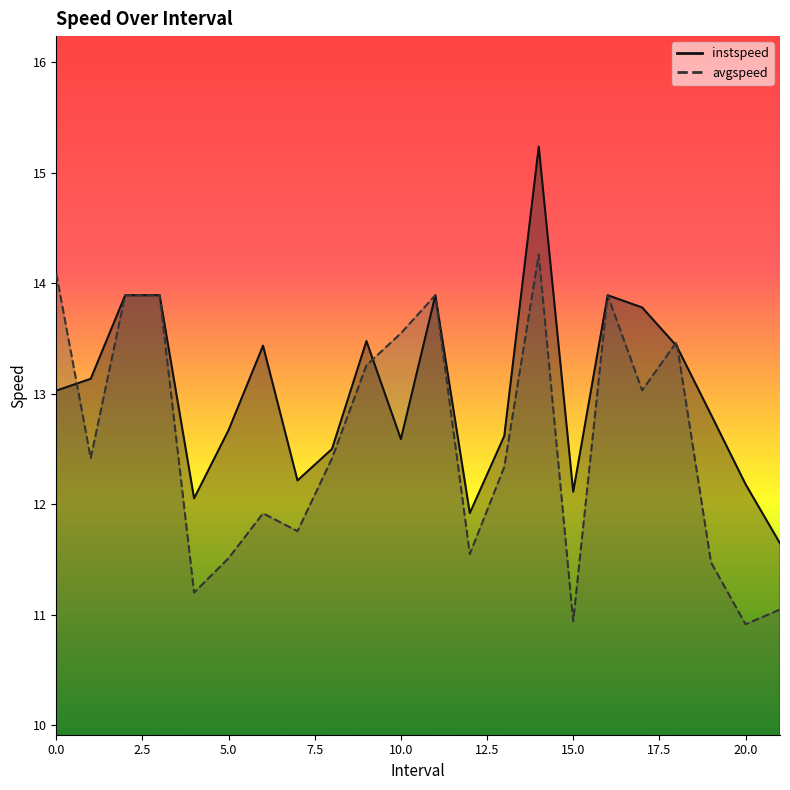

True or false: instspeed has a value of 19.7 at 10.0.

False